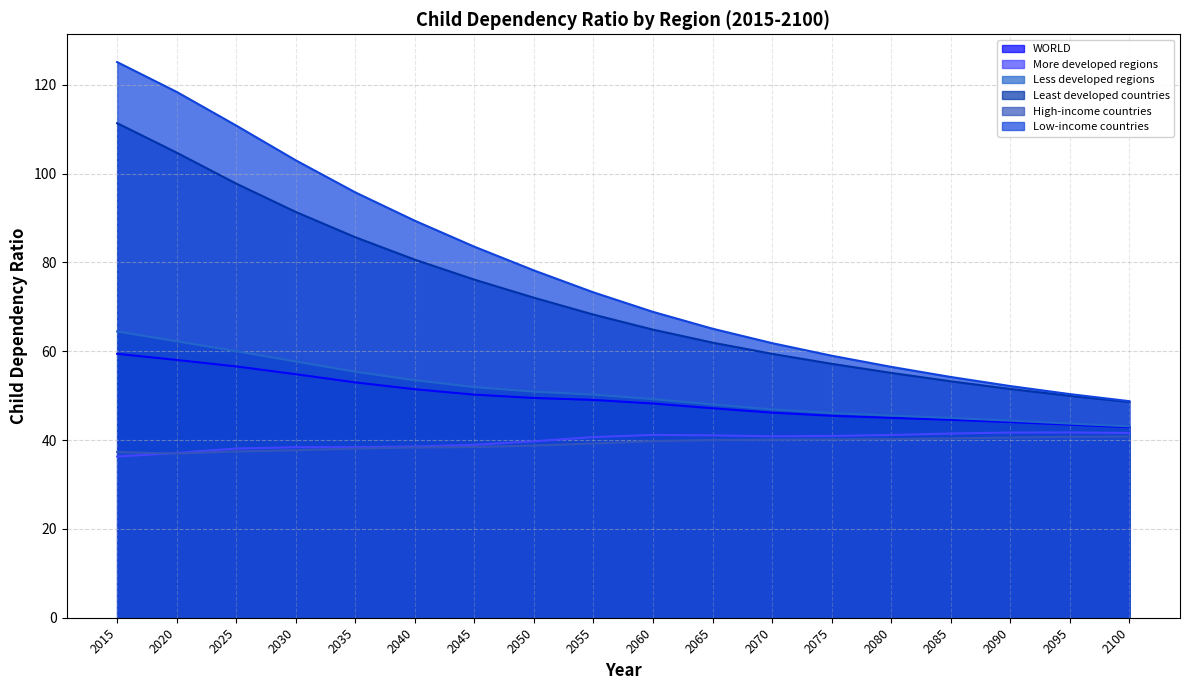

Does the chart display data point markers on the line(s)?

No